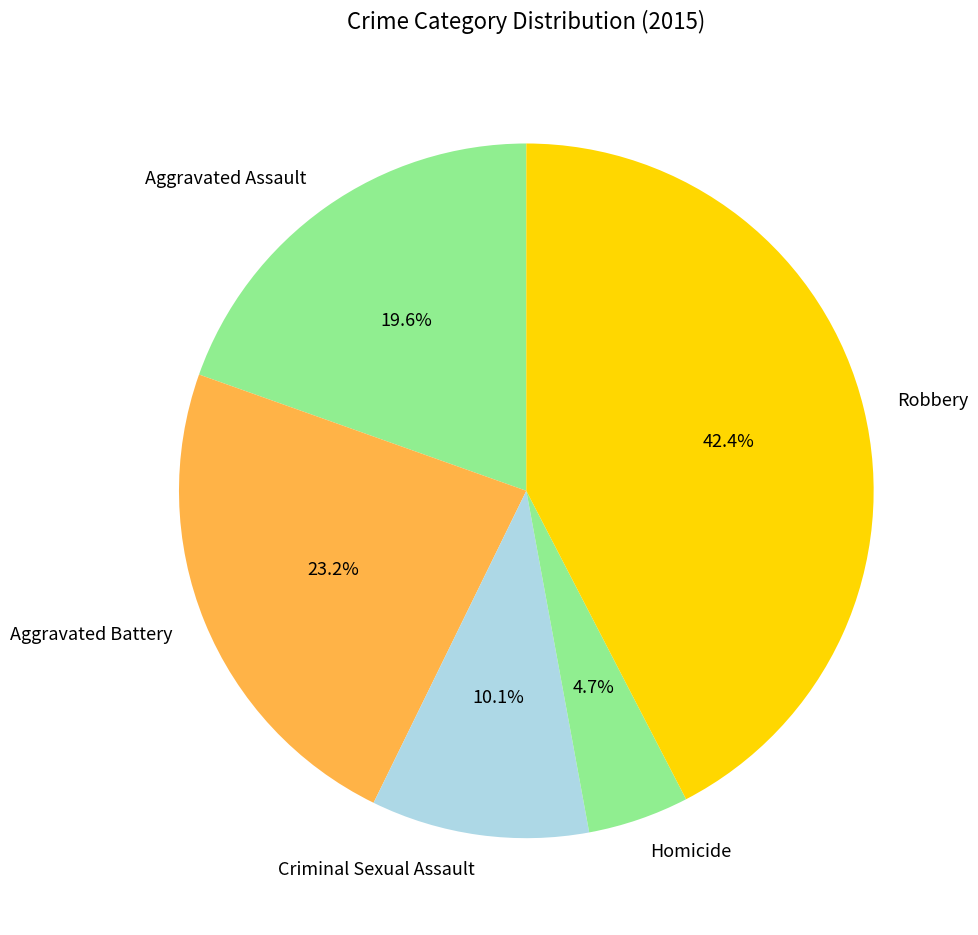

What percentage is NOT represented by Aggravated Battery?

76.8%